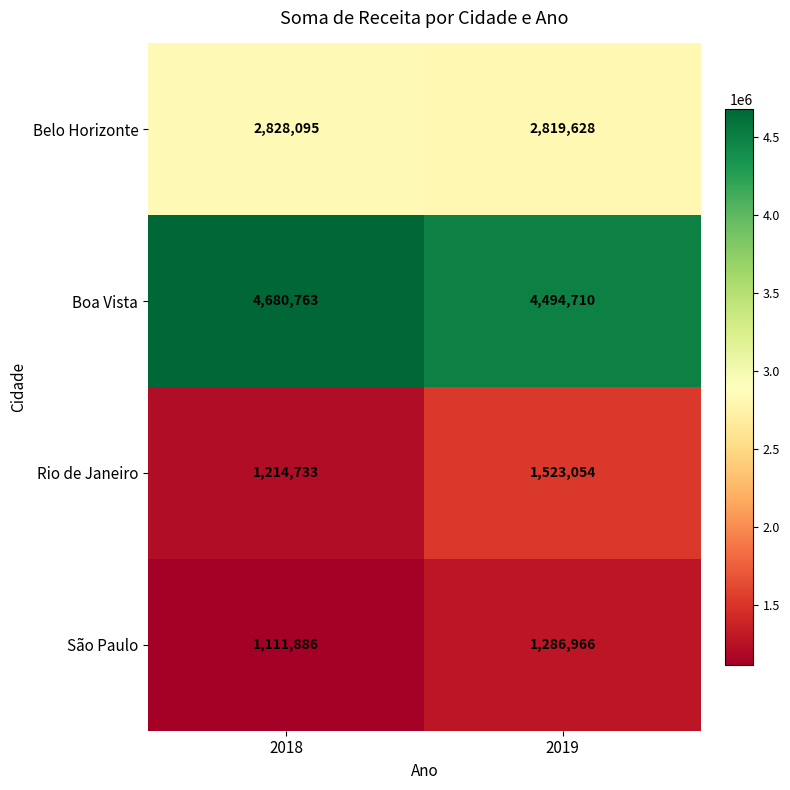

What is the difference between the maximum and minimum values in the São Paulo series?

175080